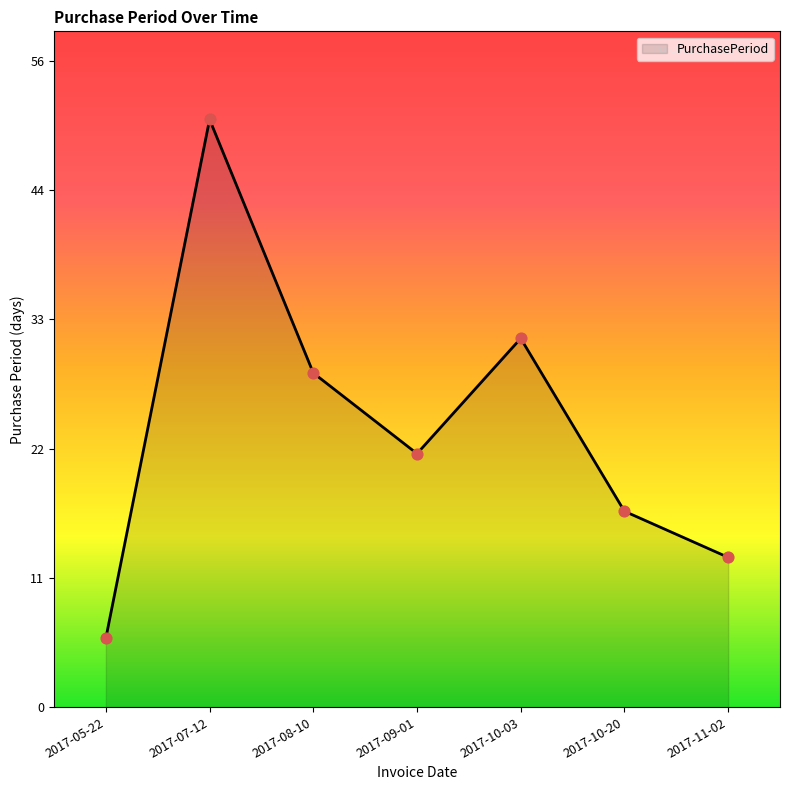

Does the chart have visible grid lines?

No